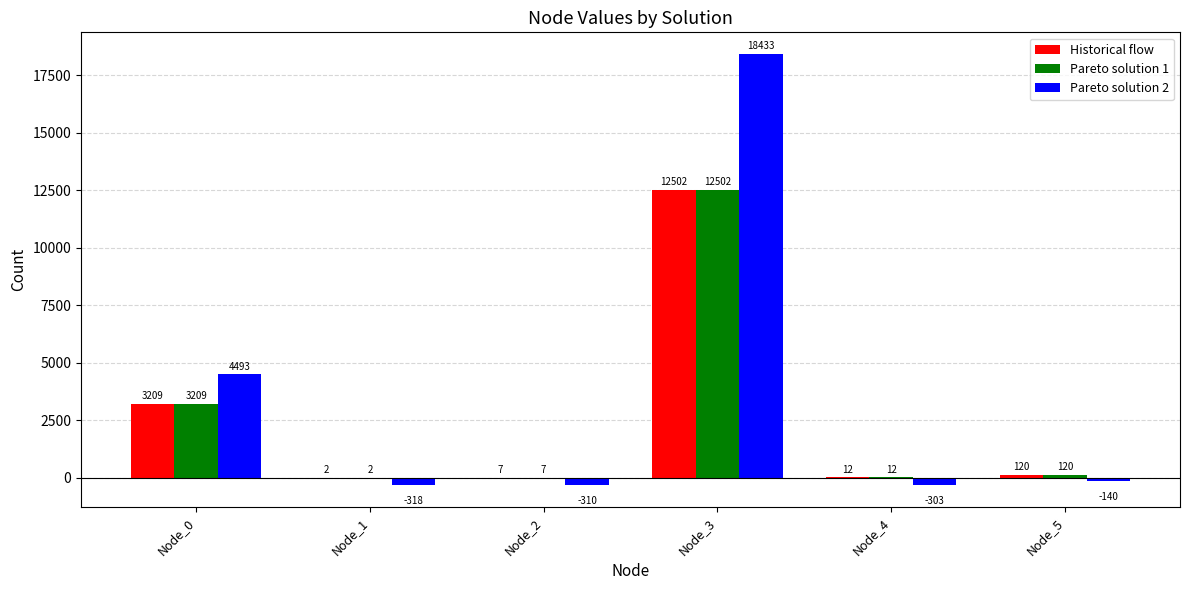

What is the average value of the Pareto solution 2 series?

3642.5